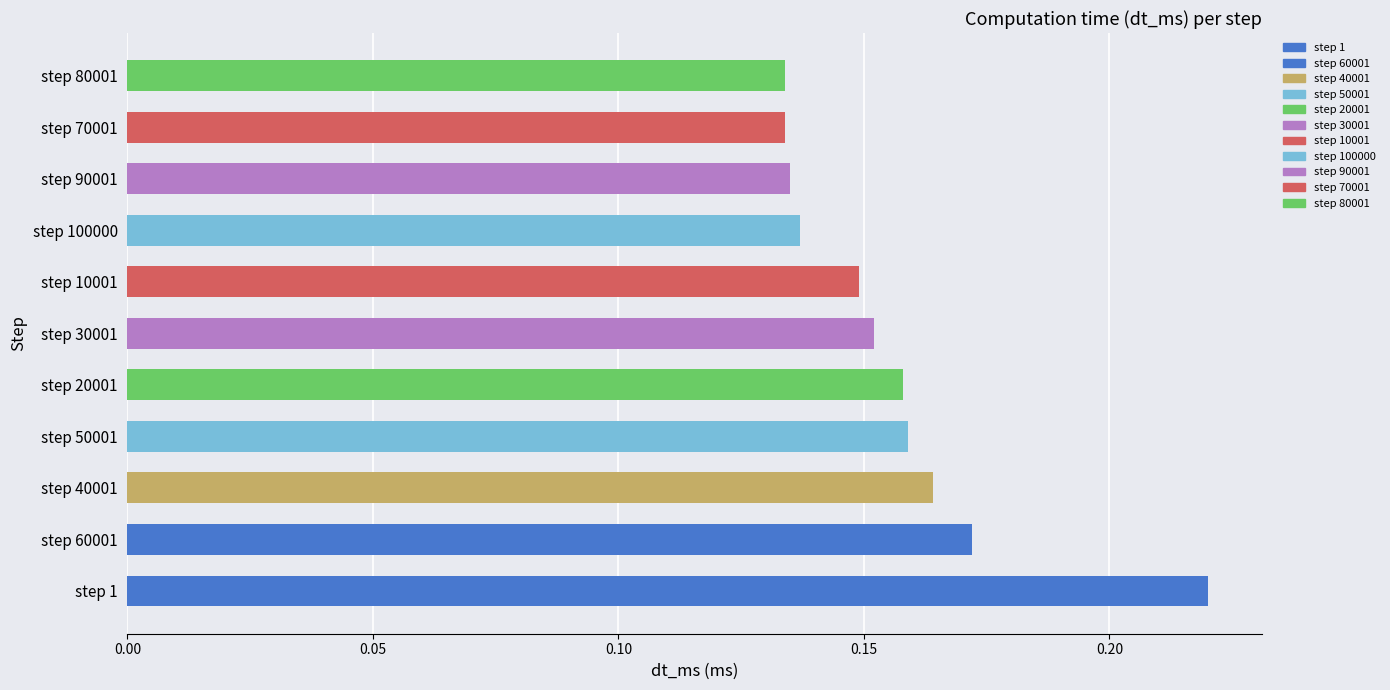

Between step 70001 and step 50001, which is larger?

step 50001